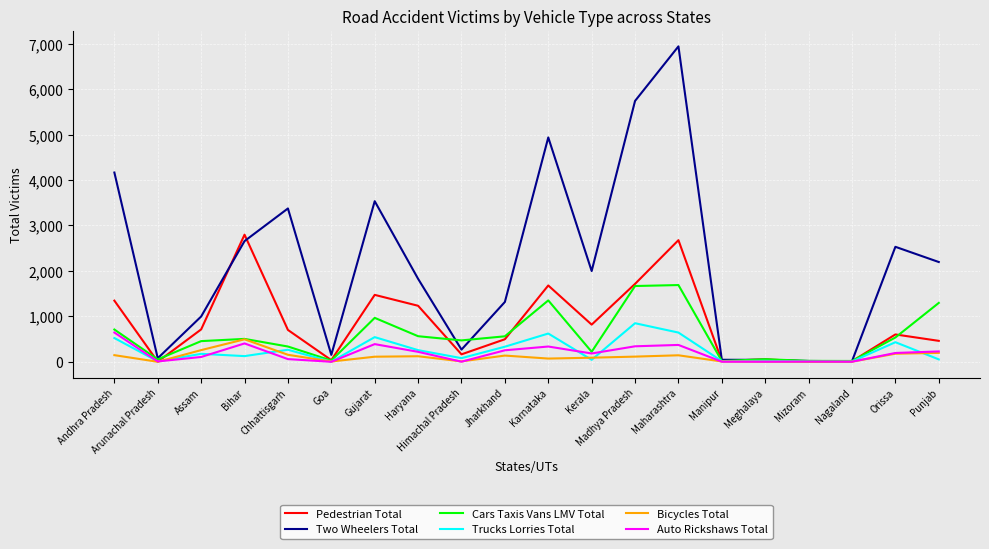

At which category is the sum across all series the highest?

Maharashtra